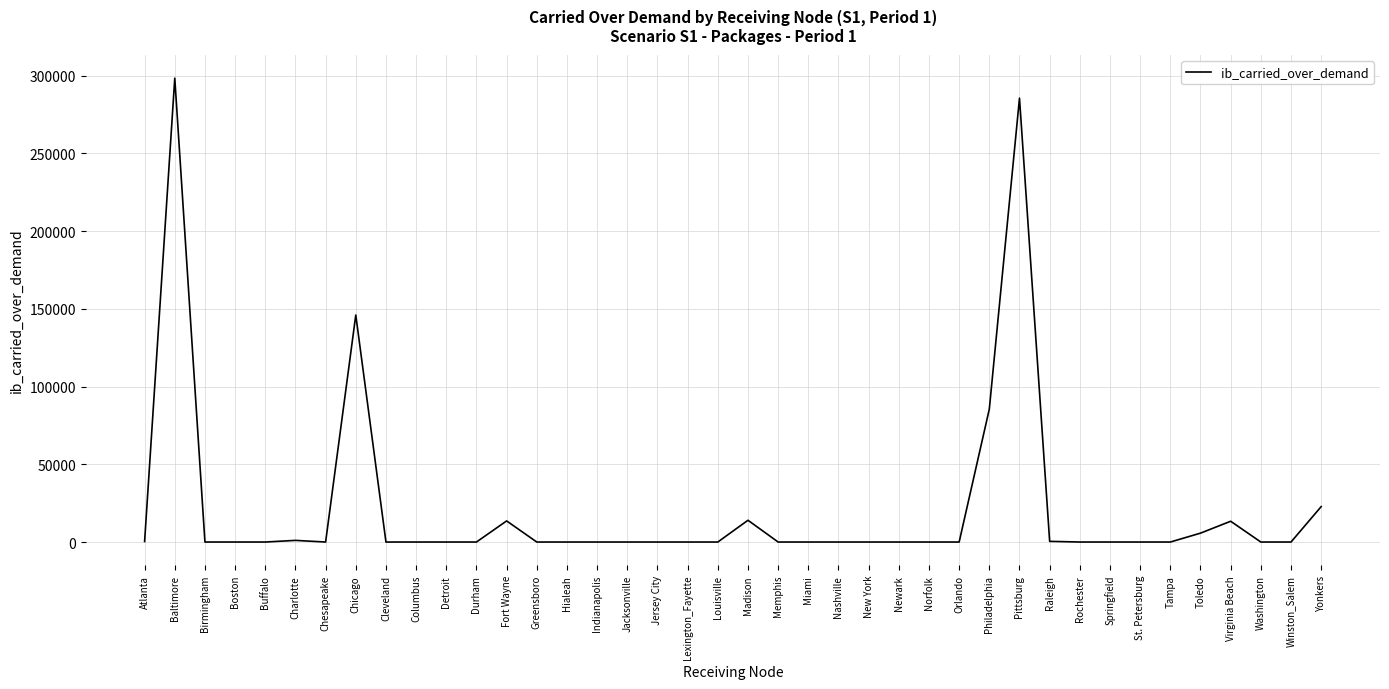

True or false: the data shows 0.0 at Newark.

True